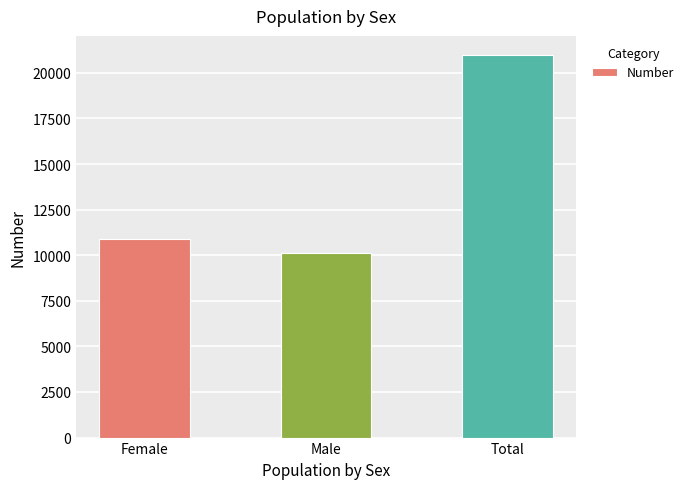

Which label corresponds to the largest value in the chart?

Total